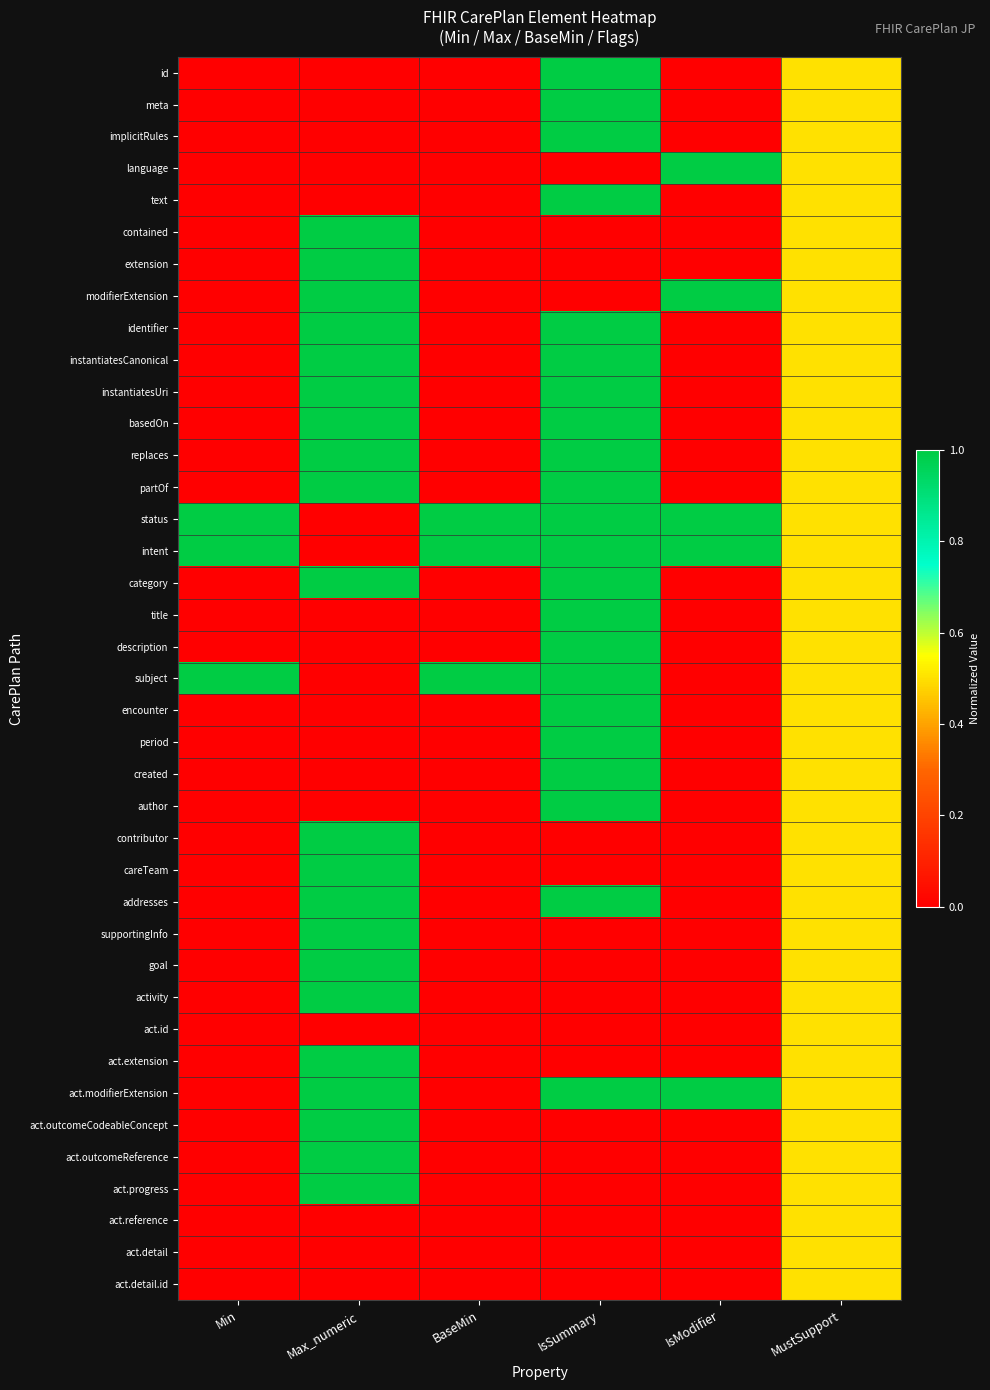

Which category has the lowest value across all series?

Min